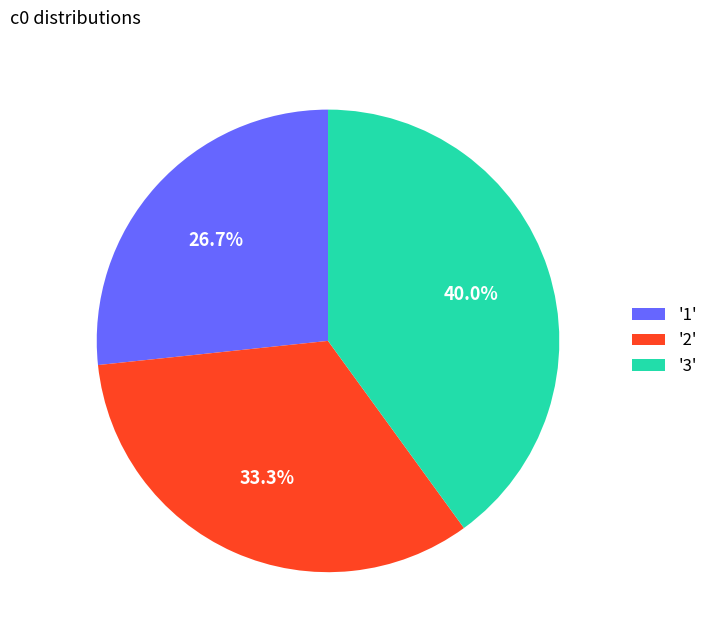

Between '3' and '2', which is larger?

'3'